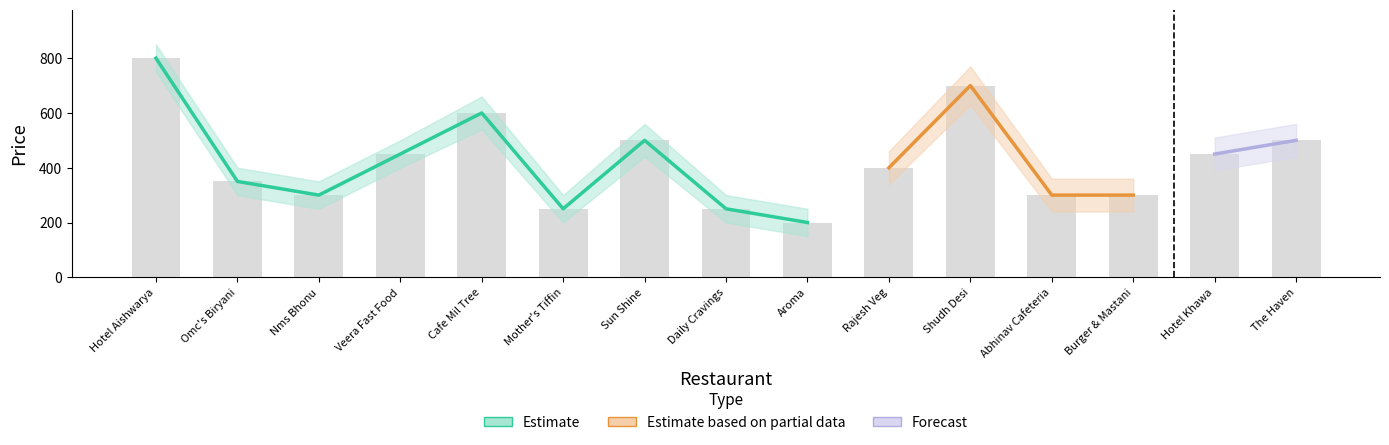

True or false: Estimate_upper has a value of 560 at Sun Shine.

True